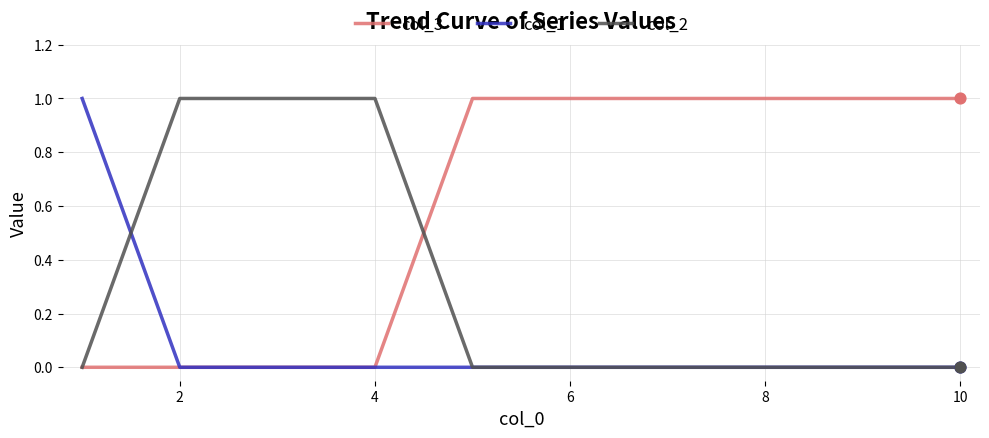

At how many categories does at least one series exceed 0?

10